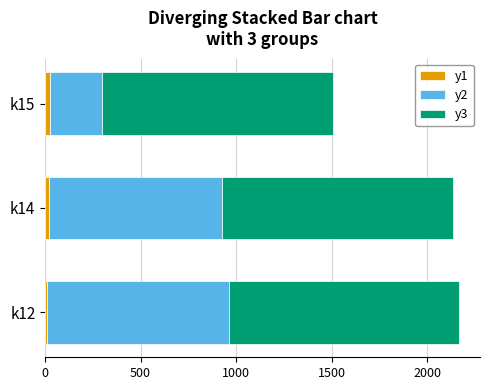

What is the lowest value of the y1 series?

12.4